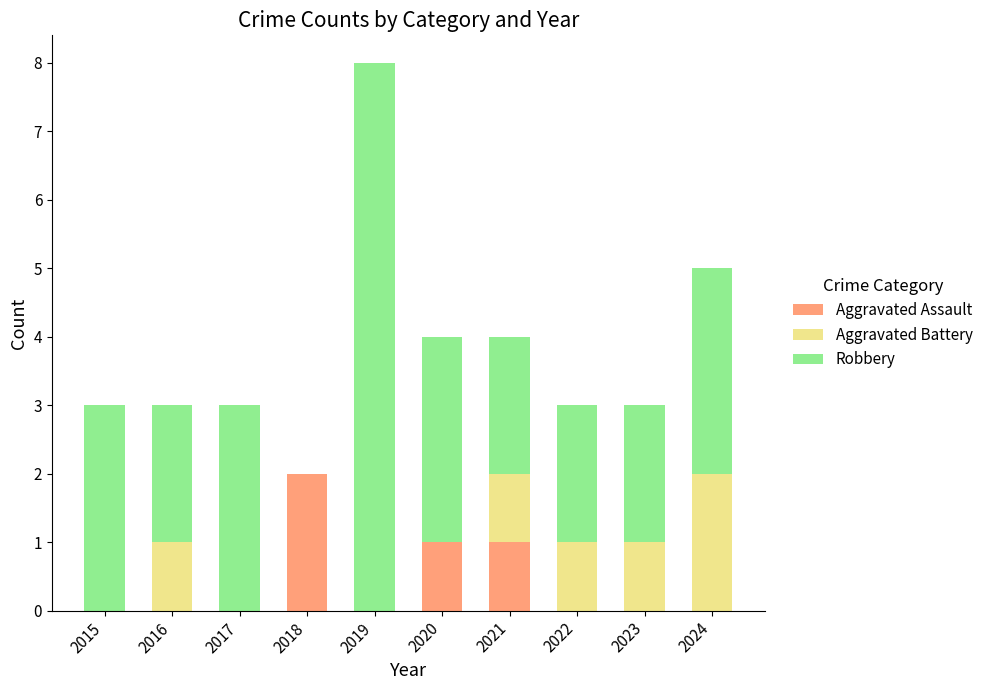

The value of Aggravated Assault at 2017 is 0. True or false?

True